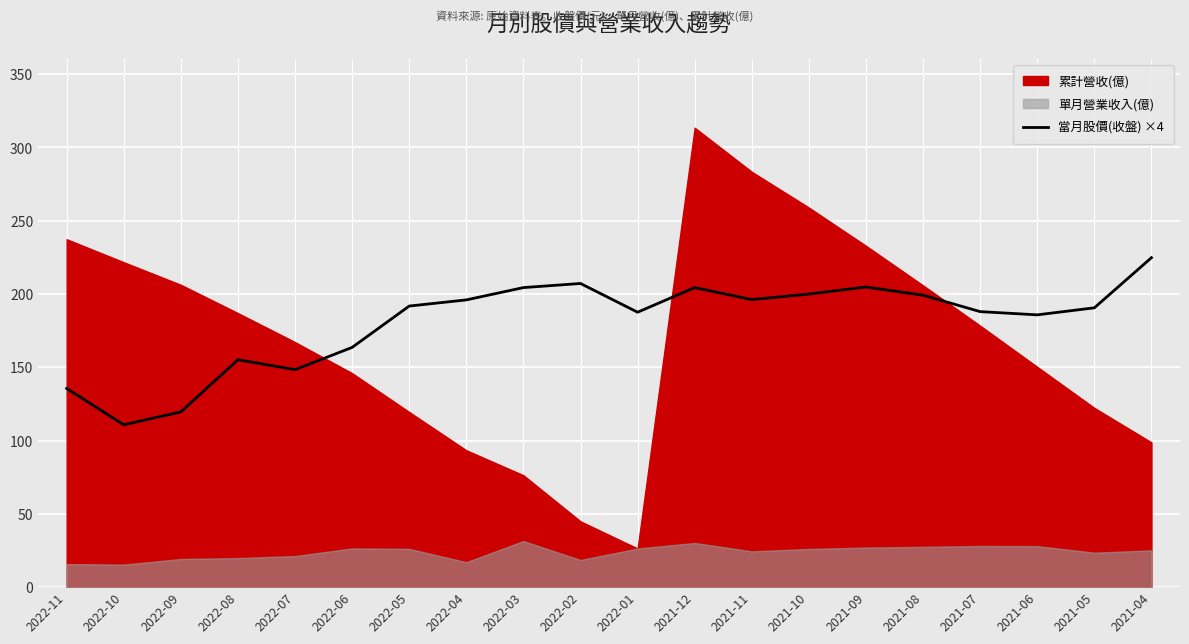

Read the value at 2021-08.

199.2